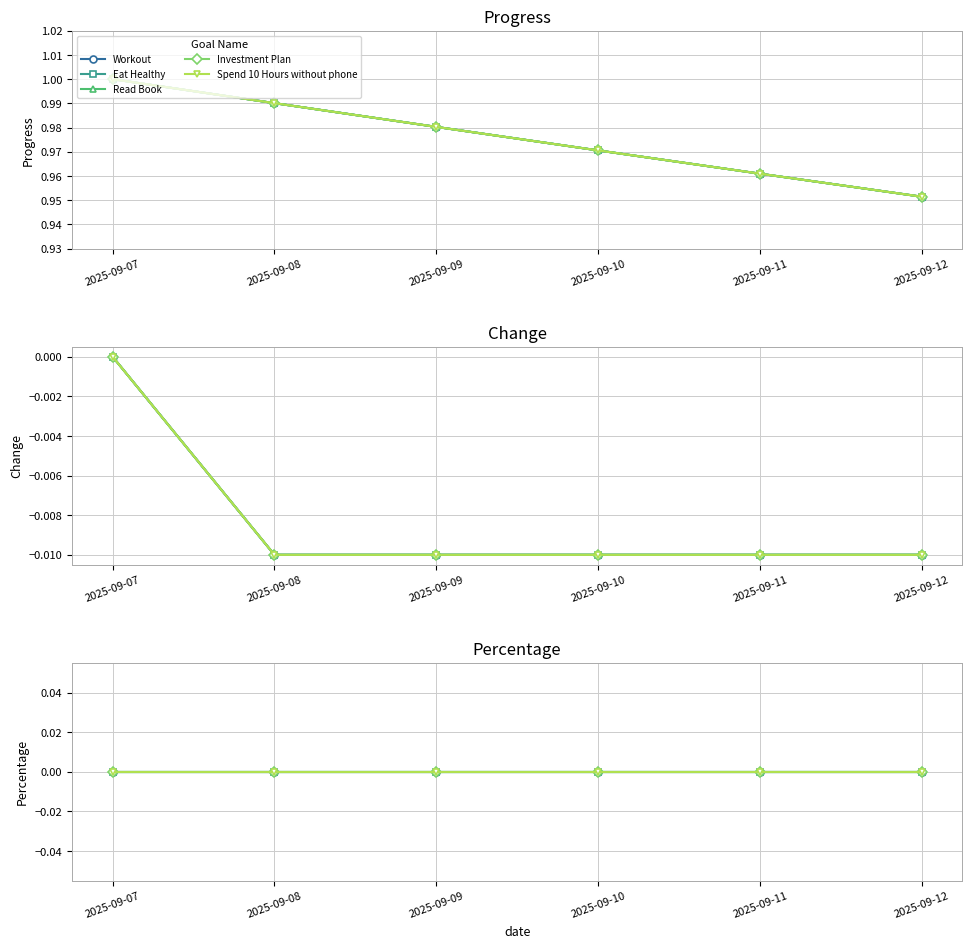

Count the Spend 10 Hours without phone values in the range 0 to 1.

6